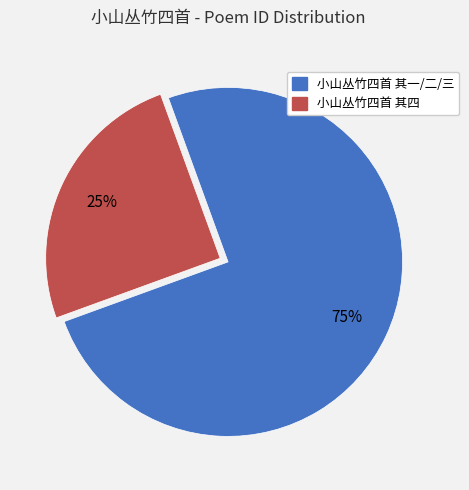

Is there a majority slice in this chart?

Yes